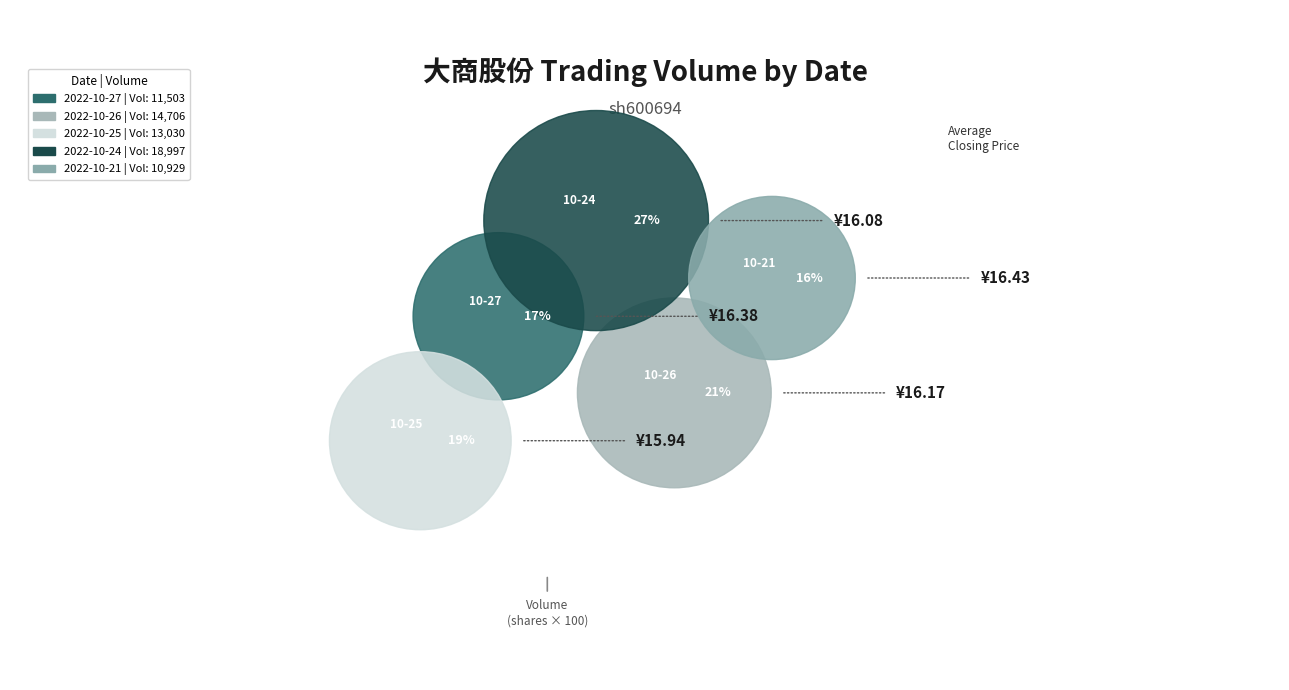

The 2022-10-25 slice represents 19% of the pie. True or false?

True